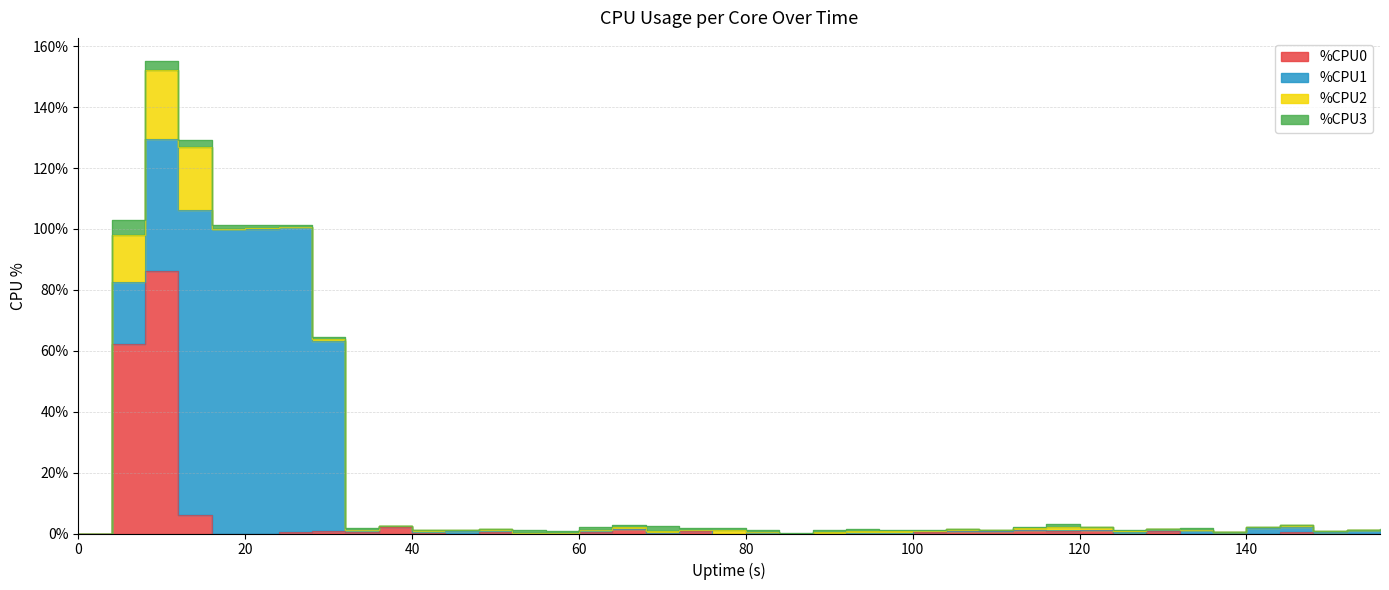

Where is %CPU1 nearest to the value 50?

8